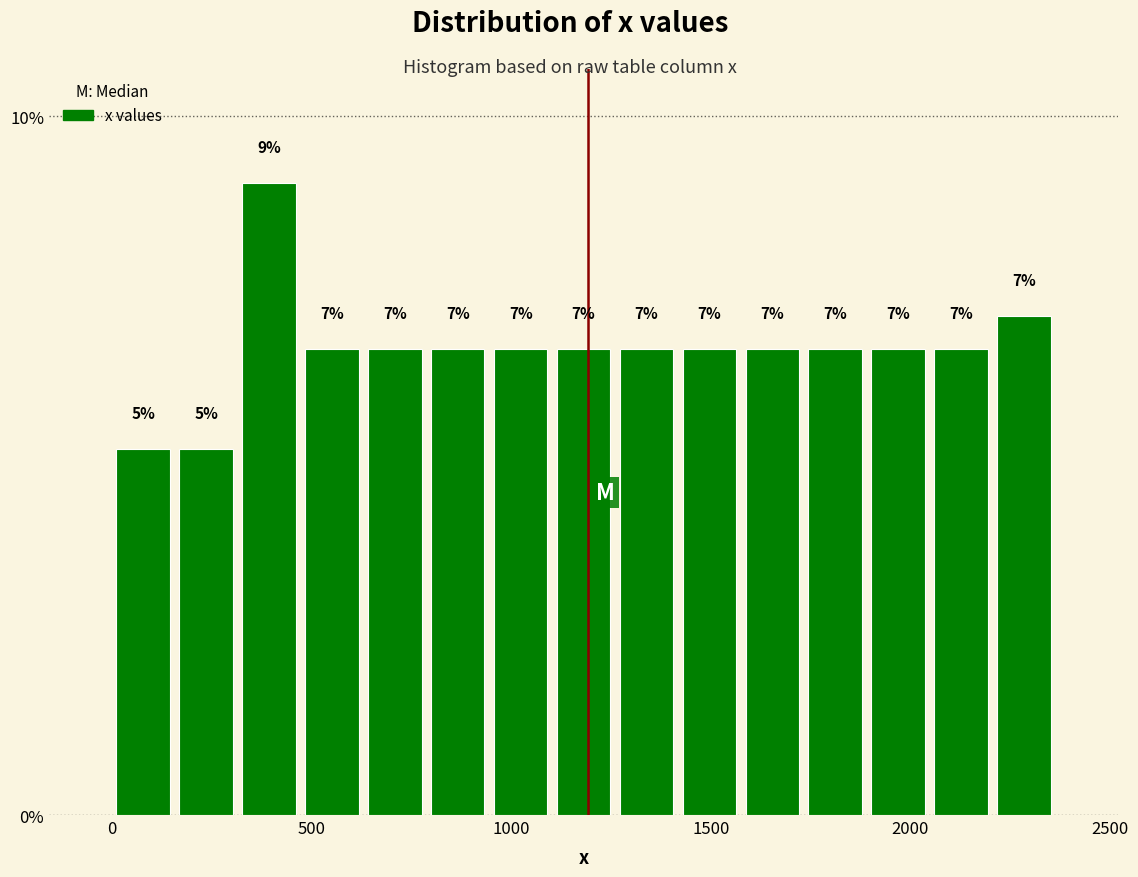

Read against the x-axis, roughly where is the centre of the tallest bar?

400